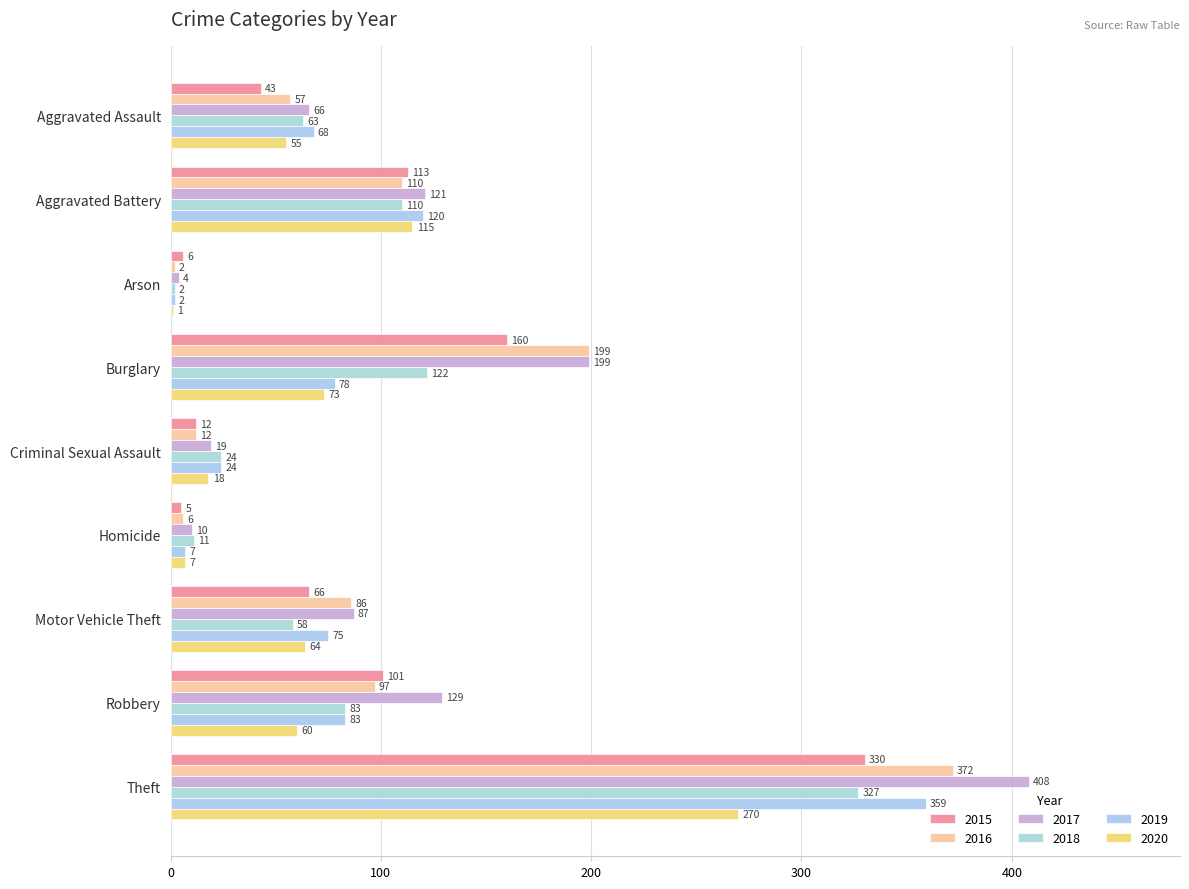

Reading left to right, extract all data points from this chart.

2015: Aggravated Assault=43	Aggravated Battery=113	Arson=6	Burglary=160	Criminal Sexual Assault=12	Homicide=5	Motor Vehicle Theft=66	Robbery=101	Theft=330
2016: Aggravated Assault=57	Aggravated Battery=110	Arson=2	Burglary=199	Criminal Sexual Assault=12	Homicide=6	Motor Vehicle Theft=86	Robbery=97	Theft=372
2017: Aggravated Assault=66	Aggravated Battery=121	Arson=4	Burglary=199	Criminal Sexual Assault=19	Homicide=10	Motor Vehicle Theft=87	Robbery=129	Theft=408
2018: Aggravated Assault=63	Aggravated Battery=110	Arson=2	Burglary=122	Criminal Sexual Assault=24	Homicide=11	Motor Vehicle Theft=58	Robbery=83	Theft=327
2019: Aggravated Assault=68	Aggravated Battery=120	Arson=2	Burglary=78	Criminal Sexual Assault=24	Homicide=7	Motor Vehicle Theft=75	Robbery=83	Theft=359
2020: Aggravated Assault=55	Aggravated Battery=115	Arson=1	Burglary=73	Criminal Sexual Assault=18	Homicide=7	Motor Vehicle Theft=64	Robbery=60	Theft=270